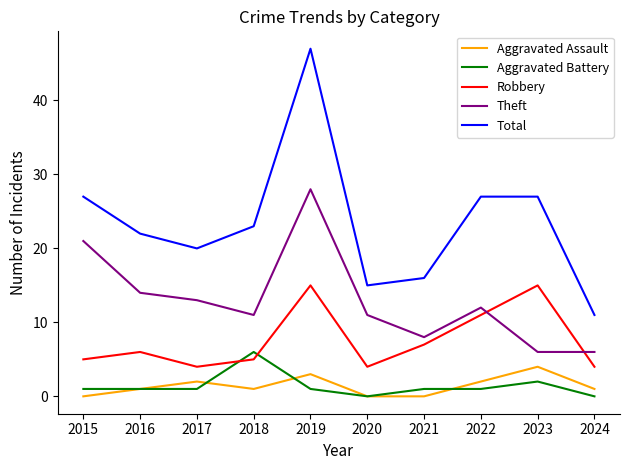

Which series has the largest total across all categories?

Total